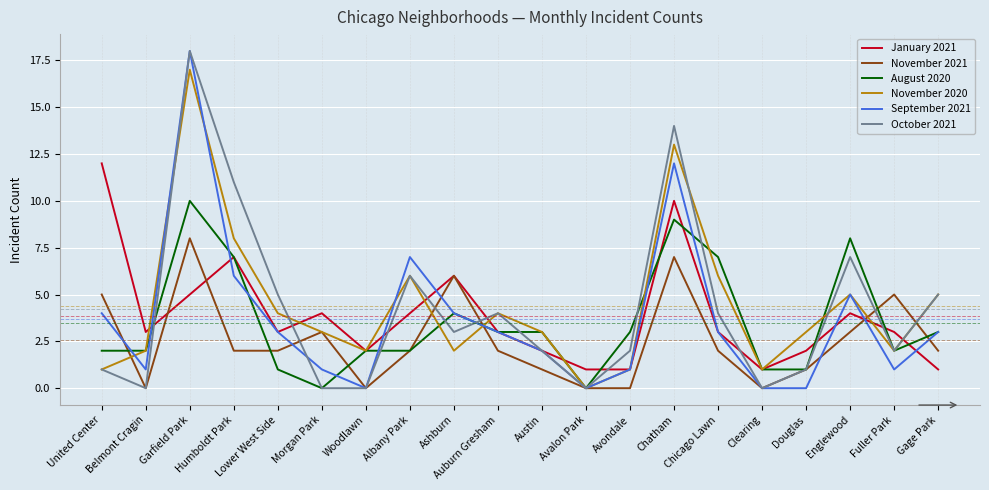

What is the maximum value for November 2021?

8